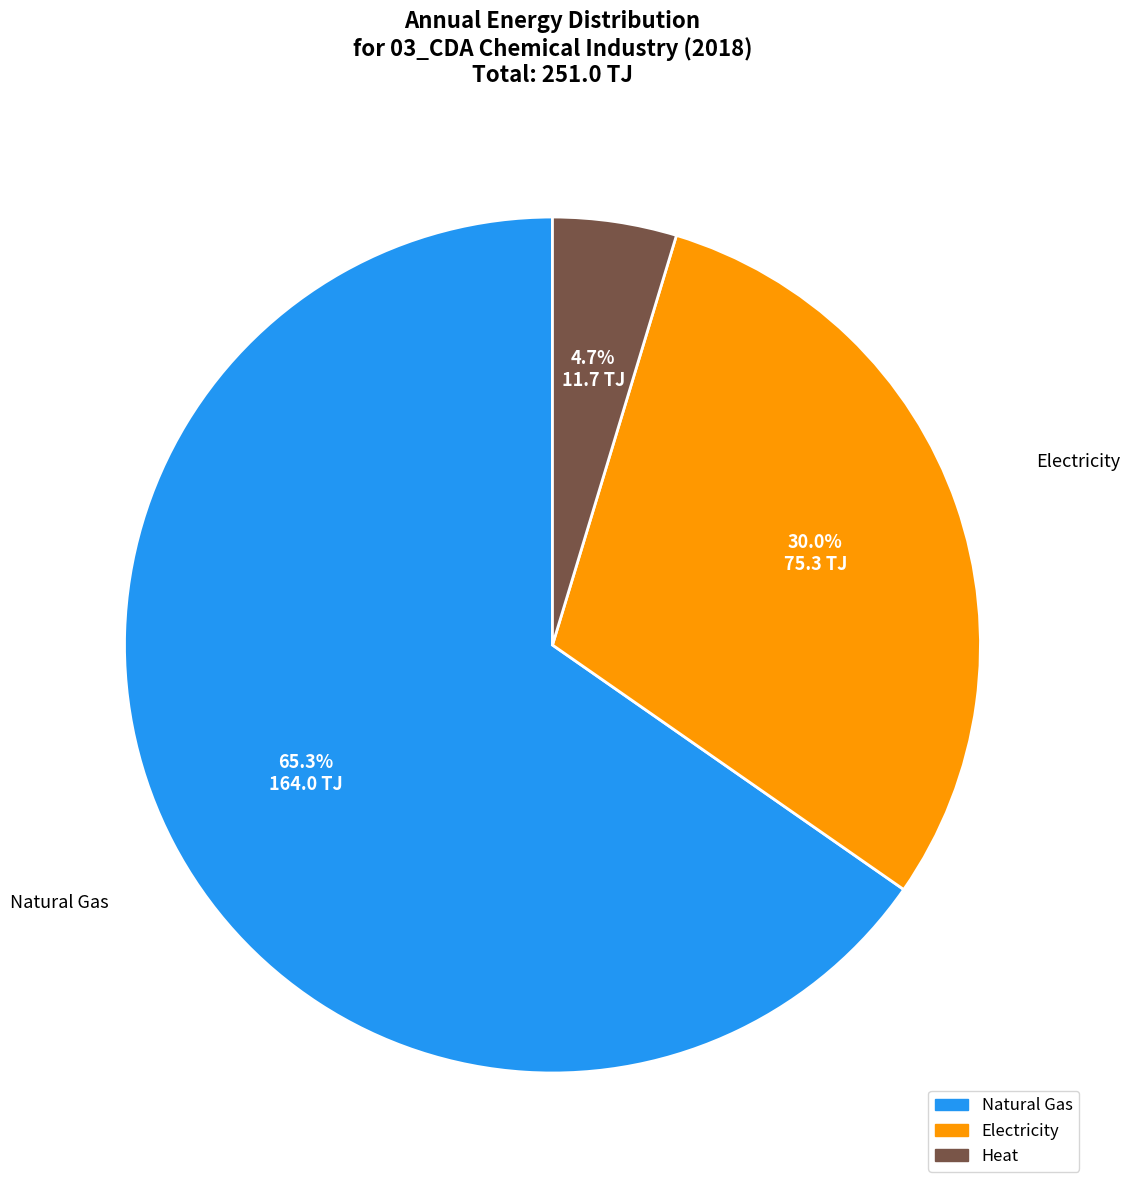

Does any single category account for the majority?

Yes